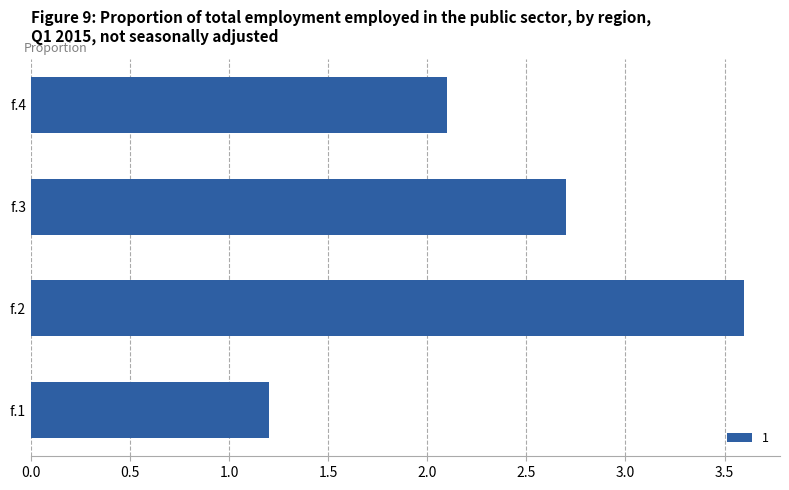

List the labels in order of value, largest first.

f.2, f.3, f.4, f.1